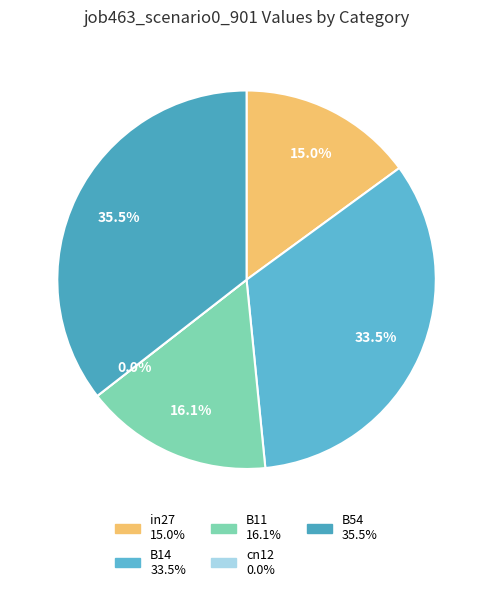

What percentage is NOT represented by cn12?

100.0%